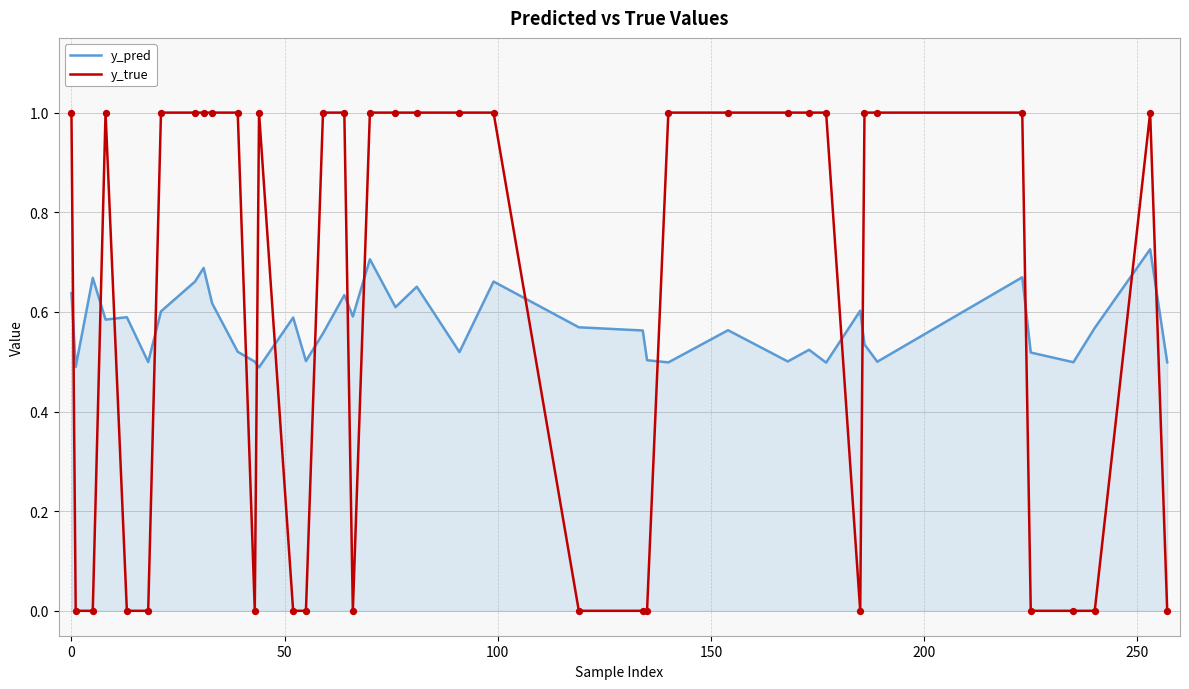

Which series ends up on top after the final intersection of y_true and y_pred?

y_pred